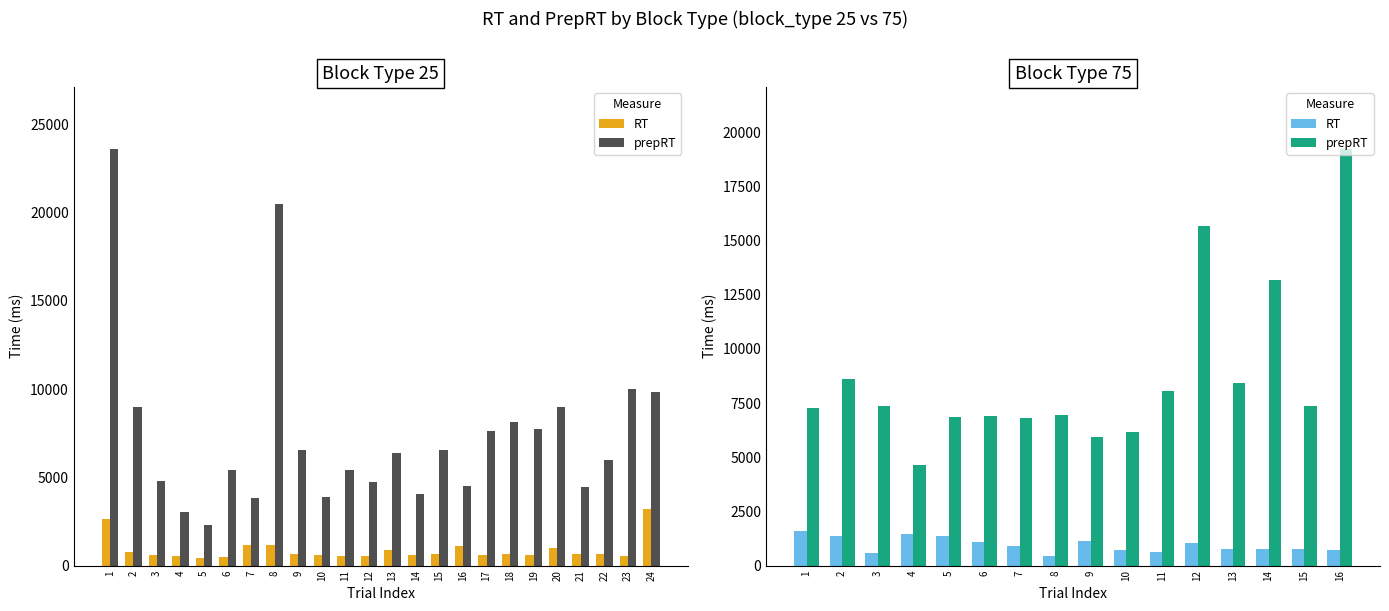

The value of prepRT at 13 is 8407. True or false?

True